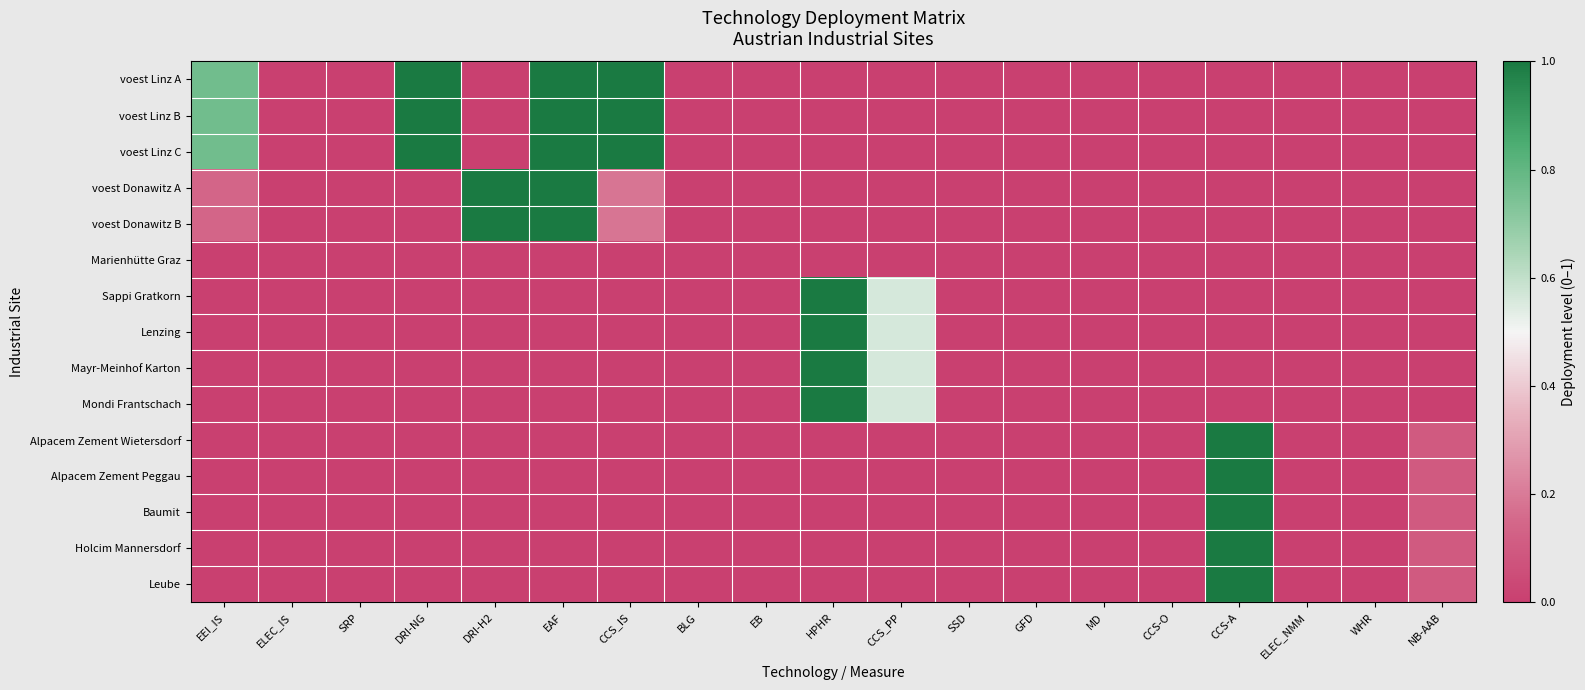

Reading left to right, list all the values displayed in this chart.

voest Linz A: EEI_IS=0.8	ELEC_IS=0.0	SRP=0.0	DRI-NG=1.0	DRI-H2=0.0	EAF=1.0	CCS_IS=1.0	BLG=0.0	EB=0.0	HPHR=0.0	CCS_PP=0.0	SSD=0.0	GFD=0.0	MD=0.0	CCS-O=0.0	CCS-A=0.0	ELEC_NMM=0.0	WHR=0.0	NB-AAB=0.0
voest Linz B: EEI_IS=0.8	ELEC_IS=0.0	SRP=0.0	DRI-NG=1.0	DRI-H2=0.0	EAF=1.0	CCS_IS=1.0	BLG=0.0	EB=0.0	HPHR=0.0	CCS_PP=0.0	SSD=0.0	GFD=0.0	MD=0.0	CCS-O=0.0	CCS-A=0.0	ELEC_NMM=0.0	WHR=0.0	NB-AAB=0.0
voest Linz C: EEI_IS=0.8	ELEC_IS=0.0	SRP=0.0	DRI-NG=1.0	DRI-H2=0.0	EAF=1.0	CCS_IS=1.0	BLG=0.0	EB=0.0	HPHR=0.0	CCS_PP=0.0	SSD=0.0	GFD=0.0	MD=0.0	CCS-O=0.0	CCS-A=0.0	ELEC_NMM=0.0	WHR=0.0	NB-AAB=0.0
voest Donawitz A: EEI_IS=0.1	ELEC_IS=0.0	SRP=0.0	DRI-NG=0.0	DRI-H2=1.0	EAF=1.0	CCS_IS=0.2	BLG=0.0	EB=0.0	HPHR=0.0	CCS_PP=0.0	SSD=0.0	GFD=0.0	MD=0.0	CCS-O=0.0	CCS-A=0.0	ELEC_NMM=0.0	WHR=0.0	NB-AAB=0.0
voest Donawitz B: EEI_IS=0.1	ELEC_IS=0.0	SRP=0.0	DRI-NG=0.0	DRI-H2=1.0	EAF=1.0	CCS_IS=0.2	BLG=0.0	EB=0.0	HPHR=0.0	CCS_PP=0.0	SSD=0.0	GFD=0.0	MD=0.0	CCS-O=0.0	CCS-A=0.0	ELEC_NMM=0.0	WHR=0.0	NB-AAB=0.0
Marienhütte Graz: EEI_IS=0.0	ELEC_IS=0.0	SRP=0.0	DRI-NG=0.0	DRI-H2=0.0	EAF=0.0	CCS_IS=0.0	BLG=0.0	EB=0.0	HPHR=0.0	CCS_PP=0.0	SSD=0.0	GFD=0.0	MD=0.0	CCS-O=0.0	CCS-A=0.0	ELEC_NMM=0.0	WHR=0.0	NB-AAB=0.0
Sappi Gratkorn: EEI_IS=0.0	ELEC_IS=0.0	SRP=0.0	DRI-NG=0.0	DRI-H2=0.0	EAF=0.0	CCS_IS=0.0	BLG=0.0	EB=0.0	HPHR=1.0	CCS_PP=0.6	SSD=0.0	GFD=0.0	MD=0.0	CCS-O=0.0	CCS-A=0.0	ELEC_NMM=0.0	WHR=0.0	NB-AAB=0.0
Lenzing: EEI_IS=0.0	ELEC_IS=0.0	SRP=0.0	DRI-NG=0.0	DRI-H2=0.0	EAF=0.0	CCS_IS=0.0	BLG=0.0	EB=0.0	HPHR=1.0	CCS_PP=0.6	SSD=0.0	GFD=0.0	MD=0.0	CCS-O=0.0	CCS-A=0.0	ELEC_NMM=0.0	WHR=0.0	NB-AAB=0.0
Mayr-Meinhof Karton: EEI_IS=0.0	ELEC_IS=0.0	SRP=0.0	DRI-NG=0.0	DRI-H2=0.0	EAF=0.0	CCS_IS=0.0	BLG=0.0	EB=0.0	HPHR=1.0	CCS_PP=0.6	SSD=0.0	GFD=0.0	MD=0.0	CCS-O=0.0	CCS-A=0.0	ELEC_NMM=0.0	WHR=0.0	NB-AAB=0.0
Mondi Frantschach: EEI_IS=0.0	ELEC_IS=0.0	SRP=0.0	DRI-NG=0.0	DRI-H2=0.0	EAF=0.0	CCS_IS=0.0	BLG=0.0	EB=0.0	HPHR=1.0	CCS_PP=0.6	SSD=0.0	GFD=0.0	MD=0.0	CCS-O=0.0	CCS-A=0.0	ELEC_NMM=0.0	WHR=0.0	NB-AAB=0.0
Alpacem Zement Wietersdorf: EEI_IS=0.0	ELEC_IS=0.0	SRP=0.0	DRI-NG=0.0	DRI-H2=0.0	EAF=0.0	CCS_IS=0.0	BLG=0.0	EB=0.0	HPHR=0.0	CCS_PP=0.0	SSD=0.0	GFD=0.0	MD=0.0	CCS-O=0.0	CCS-A=1.0	ELEC_NMM=0.0	WHR=0.0	NB-AAB=0.1
Alpacem Zement Peggau: EEI_IS=0.0	ELEC_IS=0.0	SRP=0.0	DRI-NG=0.0	DRI-H2=0.0	EAF=0.0	CCS_IS=0.0	BLG=0.0	EB=0.0	HPHR=0.0	CCS_PP=0.0	SSD=0.0	GFD=0.0	MD=0.0	CCS-O=0.0	CCS-A=1.0	ELEC_NMM=0.0	WHR=0.0	NB-AAB=0.1
Baumit: EEI_IS=0.0	ELEC_IS=0.0	SRP=0.0	DRI-NG=0.0	DRI-H2=0.0	EAF=0.0	CCS_IS=0.0	BLG=0.0	EB=0.0	HPHR=0.0	CCS_PP=0.0	SSD=0.0	GFD=0.0	MD=0.0	CCS-O=0.0	CCS-A=1.0	ELEC_NMM=0.0	WHR=0.0	NB-AAB=0.1
Holcim Mannersdorf: EEI_IS=0.0	ELEC_IS=0.0	SRP=0.0	DRI-NG=0.0	DRI-H2=0.0	EAF=0.0	CCS_IS=0.0	BLG=0.0	EB=0.0	HPHR=0.0	CCS_PP=0.0	SSD=0.0	GFD=0.0	MD=0.0	CCS-O=0.0	CCS-A=1.0	ELEC_NMM=0.0	WHR=0.0	NB-AAB=0.1
Leube: EEI_IS=0.0	ELEC_IS=0.0	SRP=0.0	DRI-NG=0.0	DRI-H2=0.0	EAF=0.0	CCS_IS=0.0	BLG=0.0	EB=0.0	HPHR=0.0	CCS_PP=0.0	SSD=0.0	GFD=0.0	MD=0.0	CCS-O=0.0	CCS-A=1.0	ELEC_NMM=0.0	WHR=0.0	NB-AAB=0.1